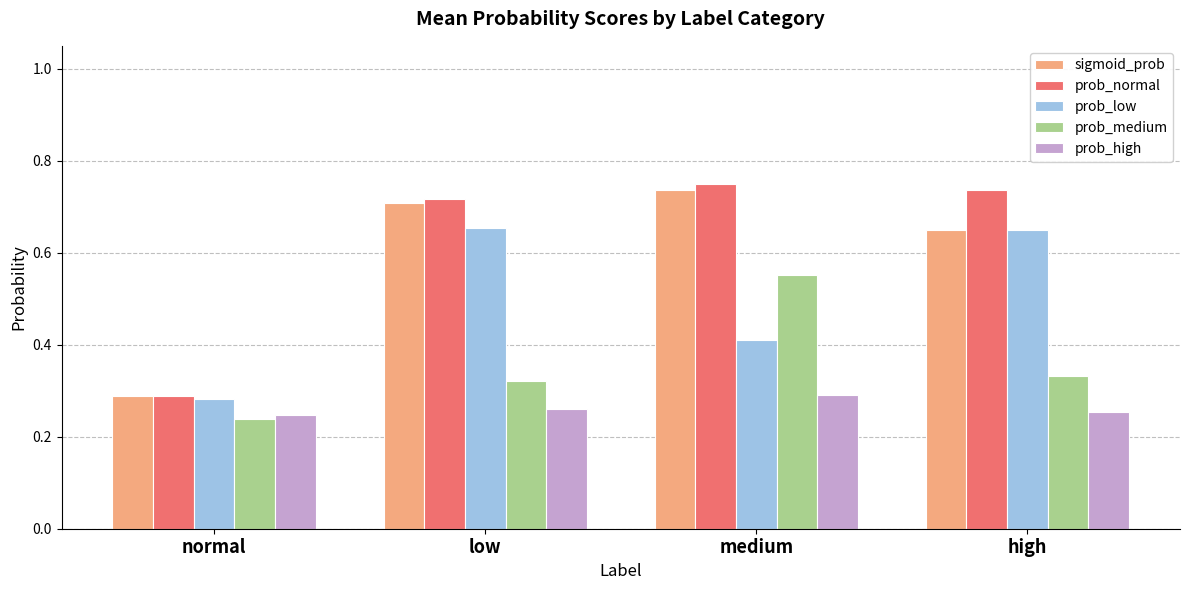

True or false: prob_low has a value of 0.3 at normal.

True